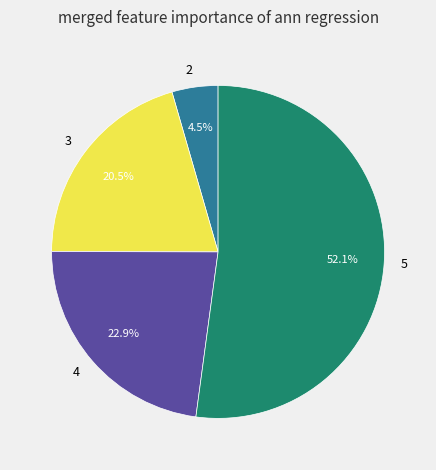

Count the number of slices in the pie.

4